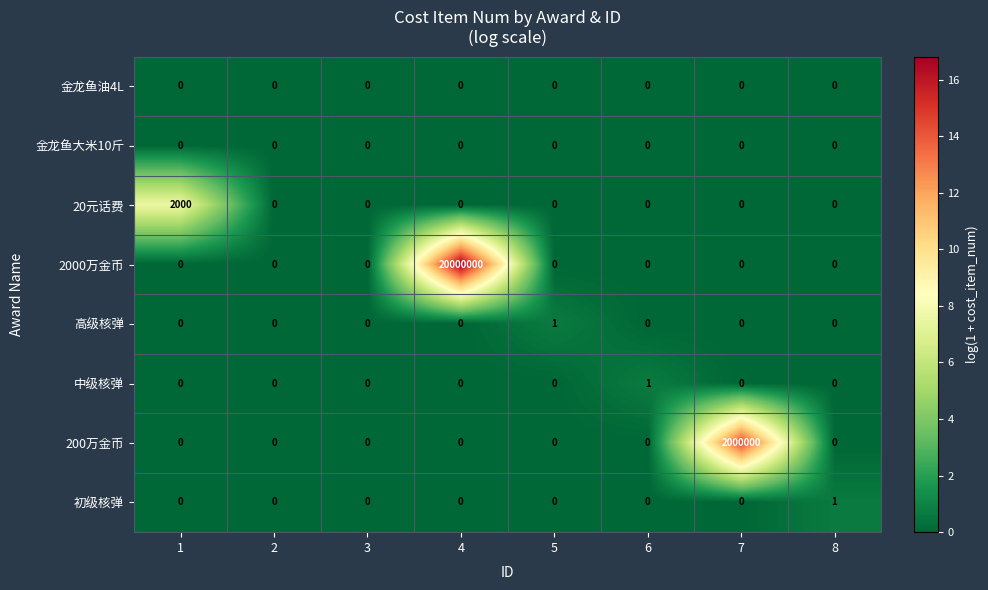

What is the total value across all series at 1?

2000